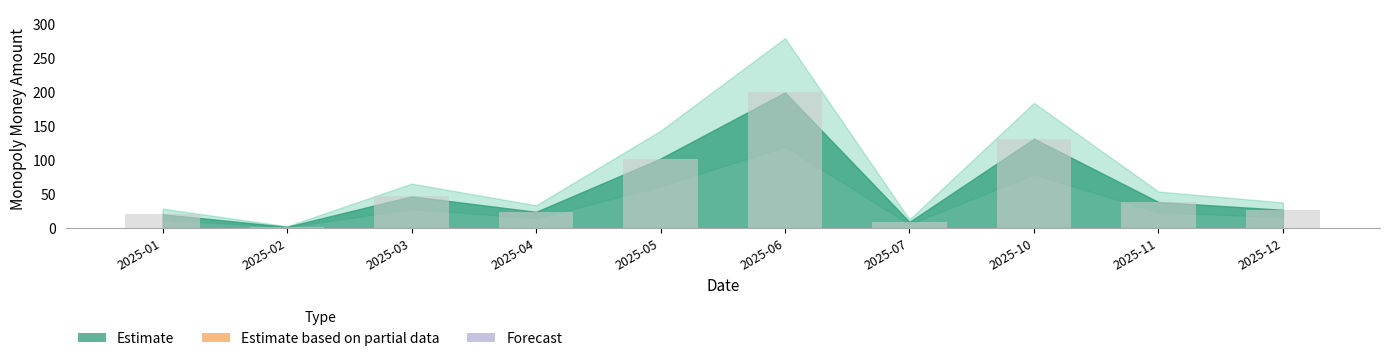

True or false: the data shows 122.8 at 2025-06.

False